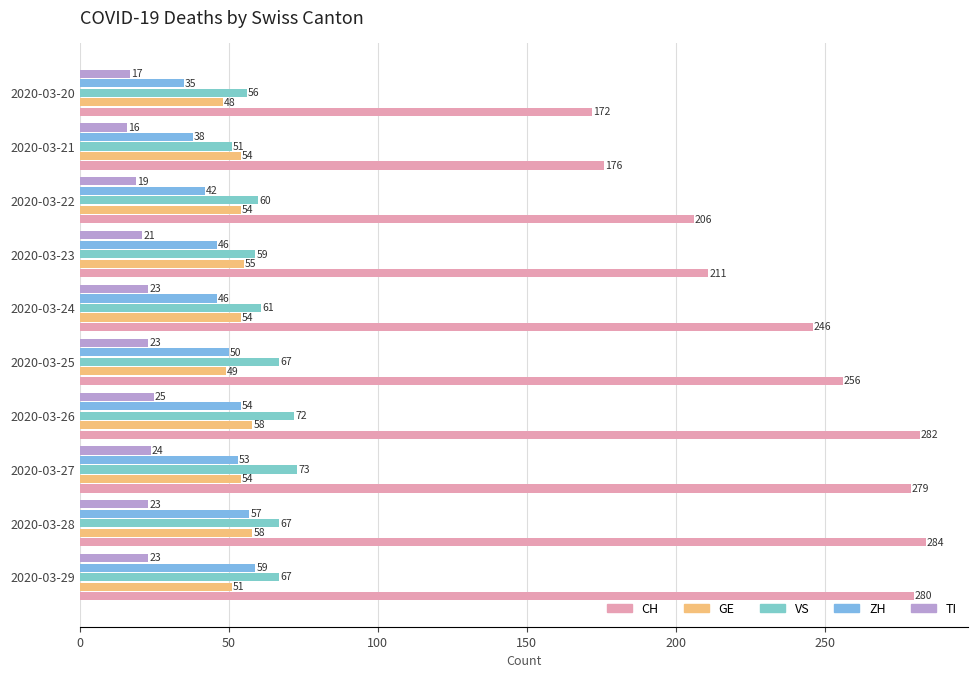

Reading left to right, what are all the values shown in this chart?

CH: 172	176	206	211	246	256	282	279	284	280
GE: 48	54	54	55	54	49	58	54	58	51
VS: 56	51	60	59	61	67	72	73	67	67
ZH: 35	38	42	46	46	50	54	53	57	59
TI: 17	16	19	21	23	23	25	24	23	23